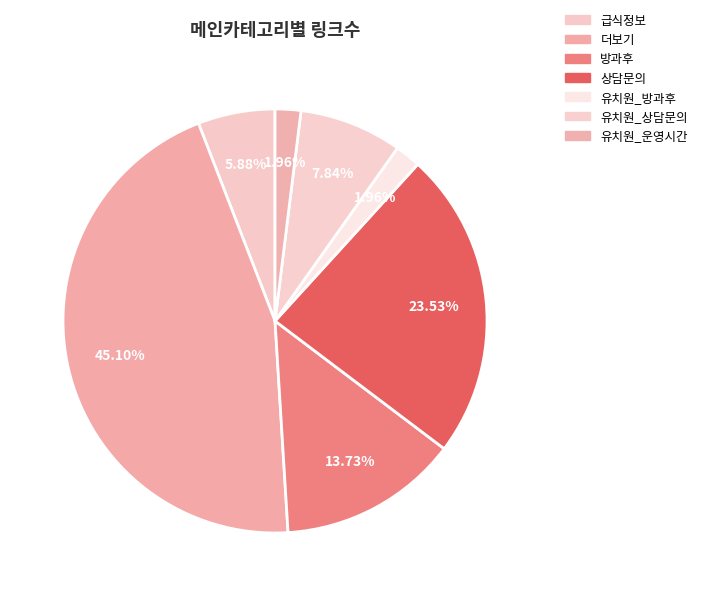

Does 방과후 represent more than half of the total?

No